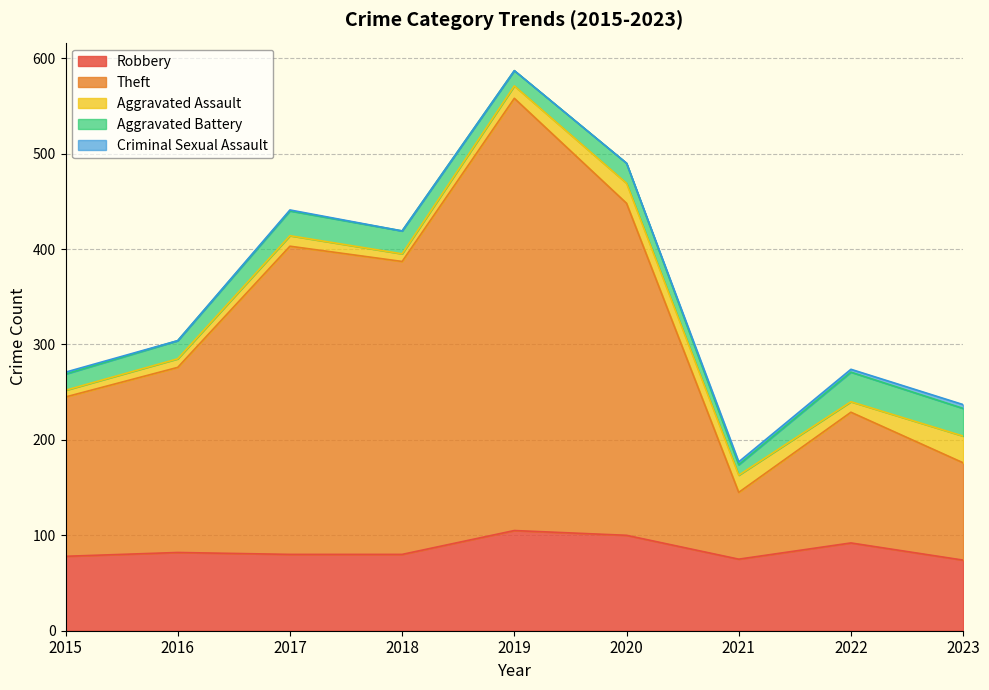

At which label does Robbery reach its minimum?

2023